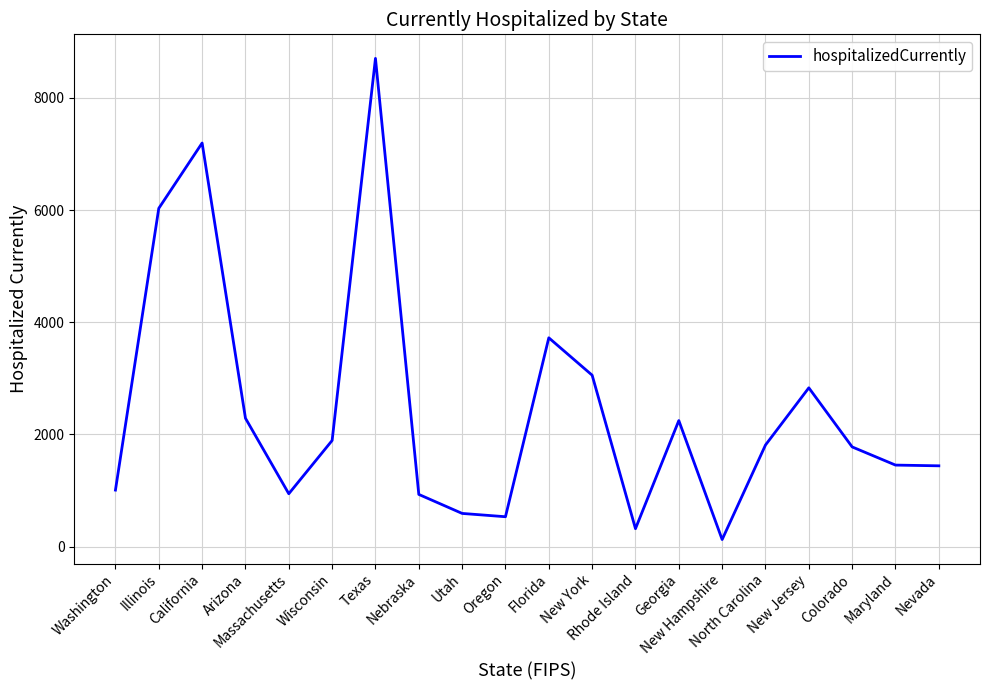

Is it true that the value at Nebraska is 930?

True